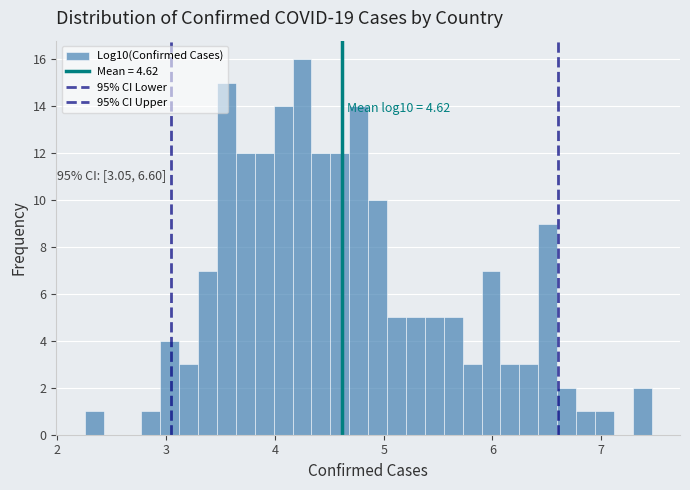

Around what value on the x-axis is the tallest bar? Give the approximate position of its centre, as read against the axis.

4.2